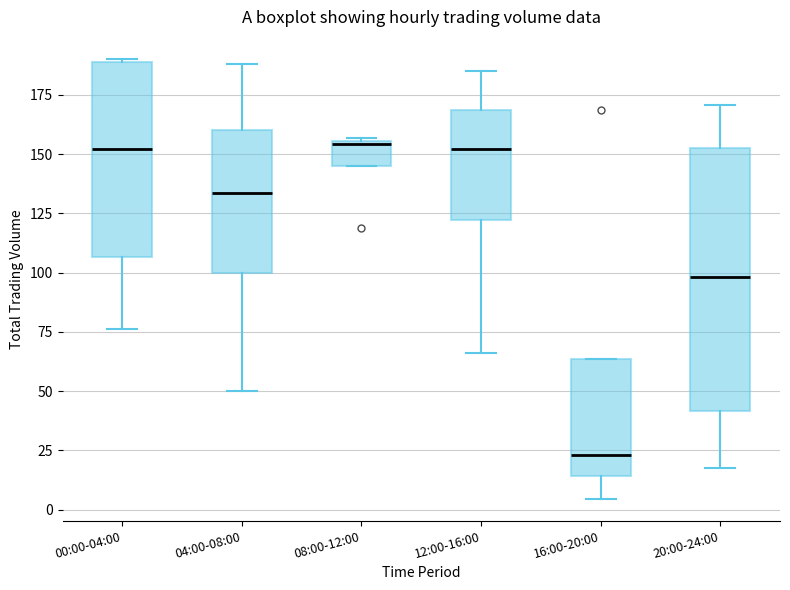

Reading left to right, read every box against the y-axis: the position of its median line, the range the box covers, and the ends of its whiskers. The values are not printed on the chart, so give them approximately, as read against the axis.

00:00-04:00: median 150, box 105 to 190, whiskers 75 to 190
04:00-08:00: median 135, box 100 to 160, whiskers 50 to 190
08:00-12:00: median 155, box 145 to 155, whiskers 145 to 155
12:00-16:00: median 150, box 120 to 170, whiskers 65 to 185
16:00-20:00: median 25, box 15 to 65, whiskers 5 to 65
20:00-24:00: median 100, box 40 to 150, whiskers 20 to 170